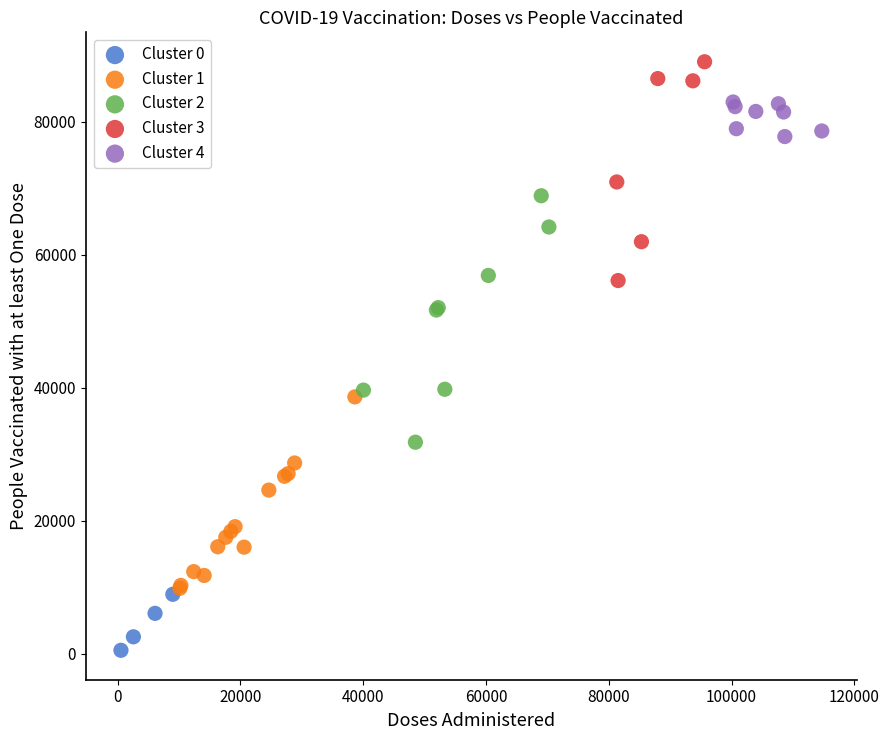

Which series contains the lowest Y value?

Cluster 0